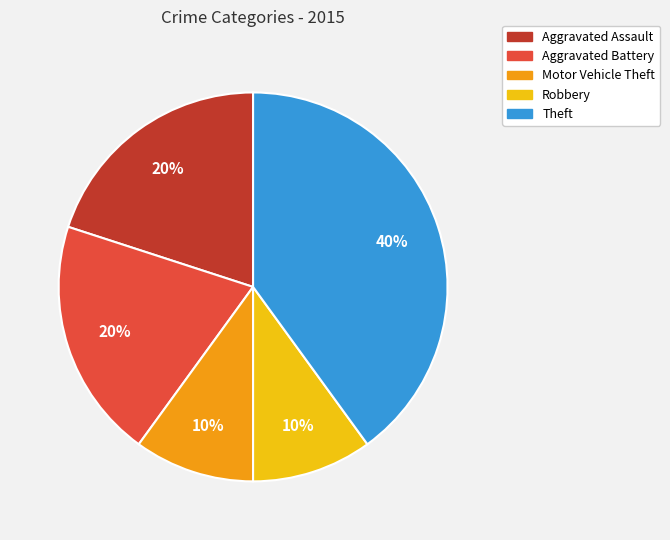

To the nearest percent, what is the average slice percentage?

20%